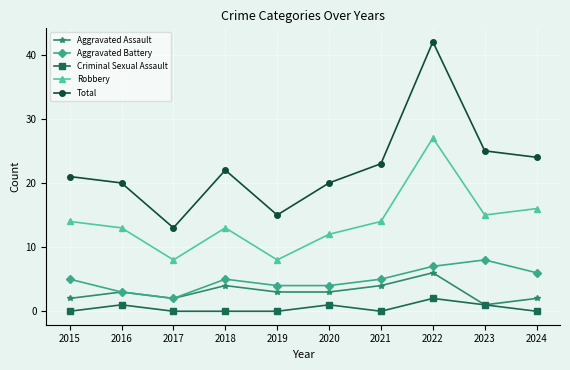

Reading left to right, extract all data points from this chart.

Aggravated Assault: 2015=2	2016=3	2017=2	2018=4	2019=3	2020=3	2021=4	2022=6	2023=1	2024=2
Aggravated Battery: 2015=5	2016=3	2017=2	2018=5	2019=4	2020=4	2021=5	2022=7	2023=8	2024=6
Criminal Sexual Assault: 2015=0	2016=1	2017=0	2018=0	2019=0	2020=1	2021=0	2022=2	2023=1	2024=0
Robbery: 2015=14	2016=13	2017=8	2018=13	2019=8	2020=12	2021=14	2022=27	2023=15	2024=16
Total: 2015=21	2016=20	2017=13	2018=22	2019=15	2020=20	2021=23	2022=42	2023=25	2024=24